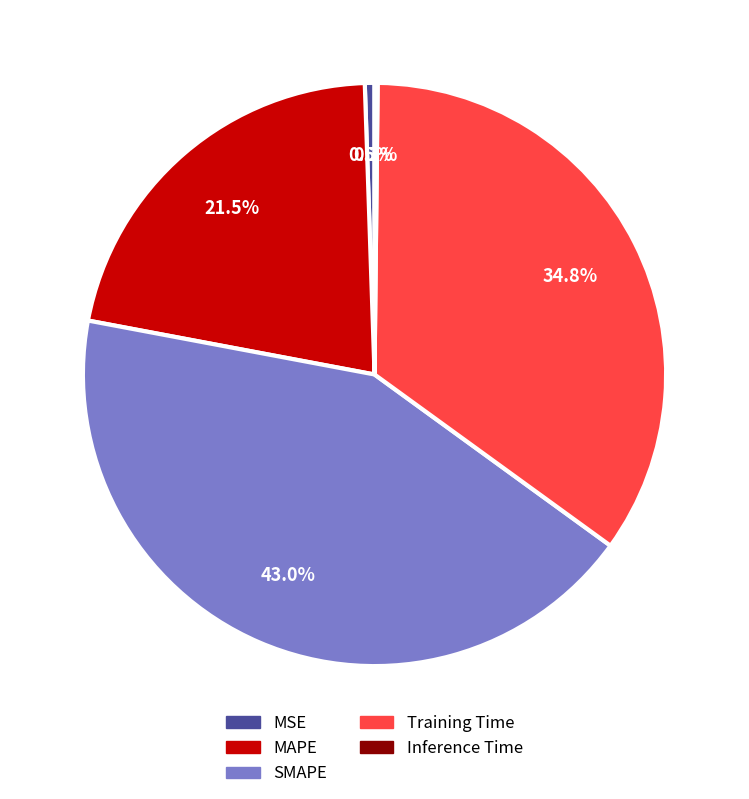

Is there a majority slice in this chart?

No